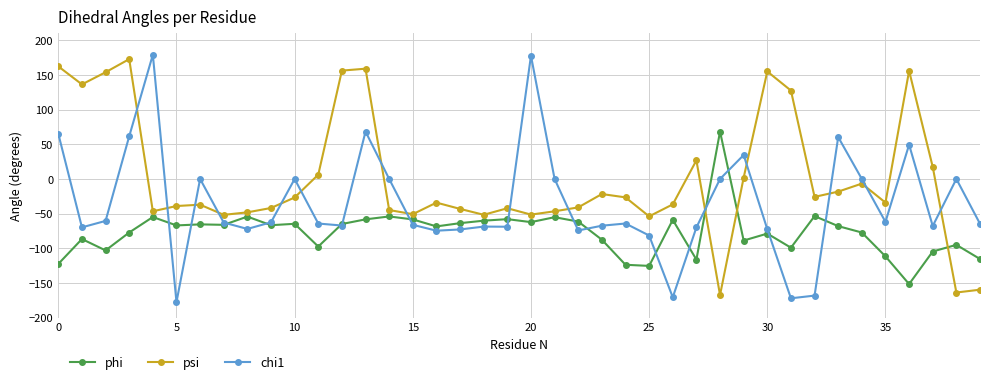

True or false: psi and phi cross at least once.

True